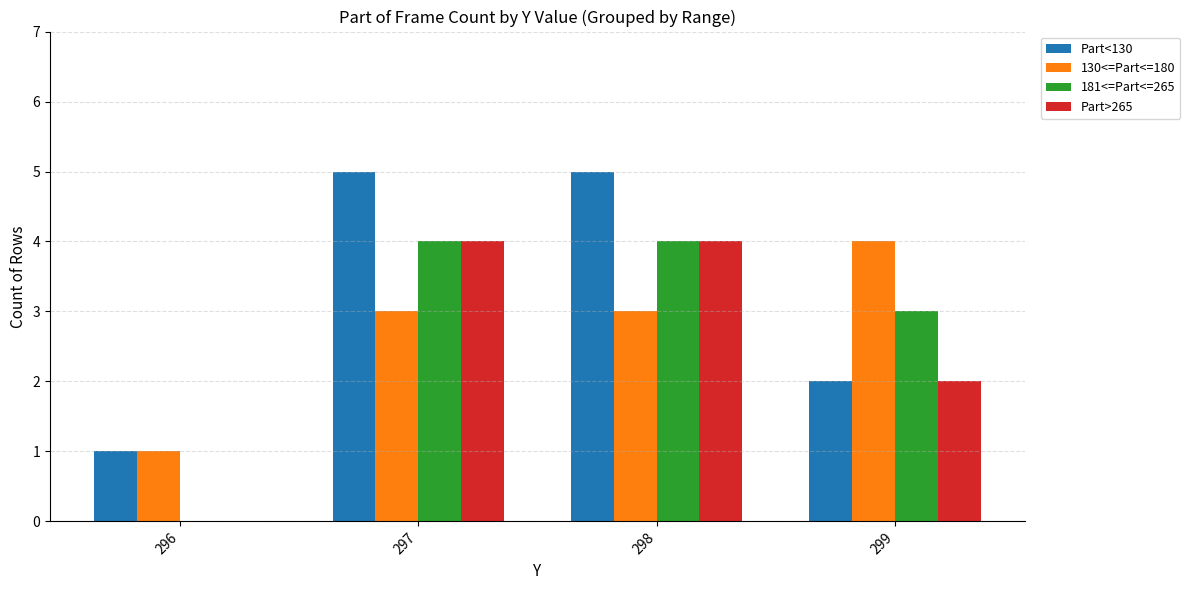

True or false: Part>265 has a value of 2 at 298.

False